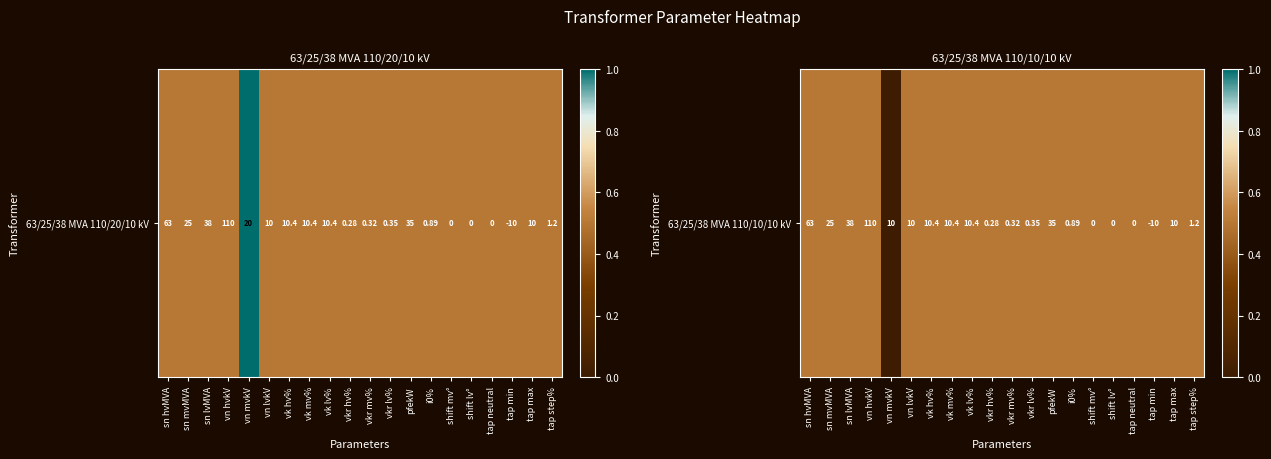

The chart shows a value of 0.7 at shift lv°. True or false?

False